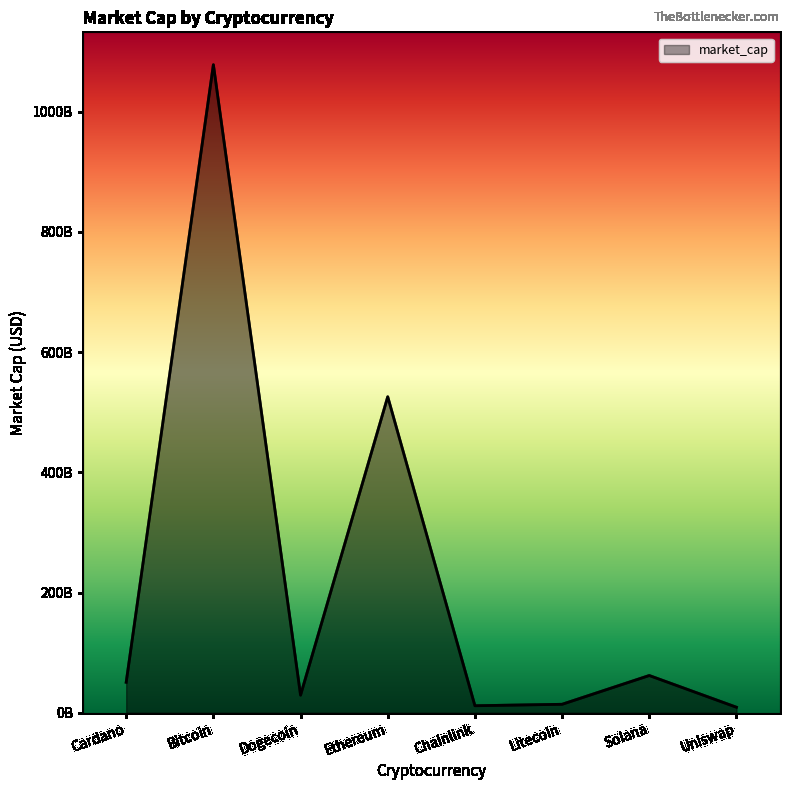

What is the average value?

222549459649